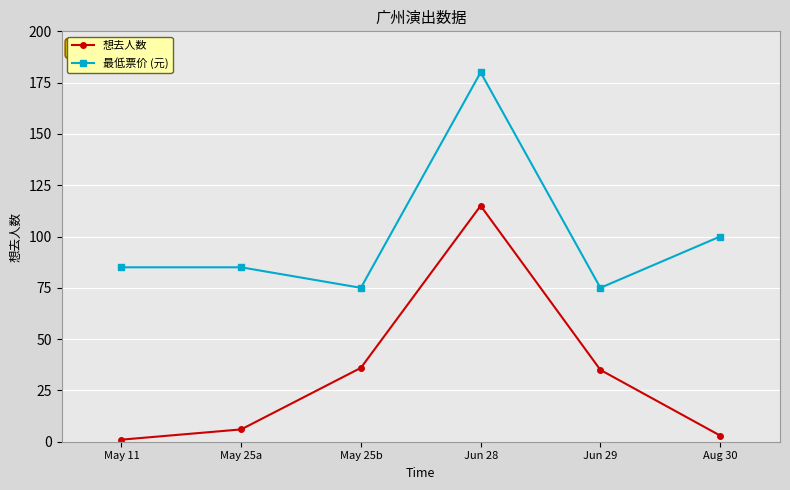

True or false: 最低票价 (元) has more than 0 points higher than both neighbors.

True